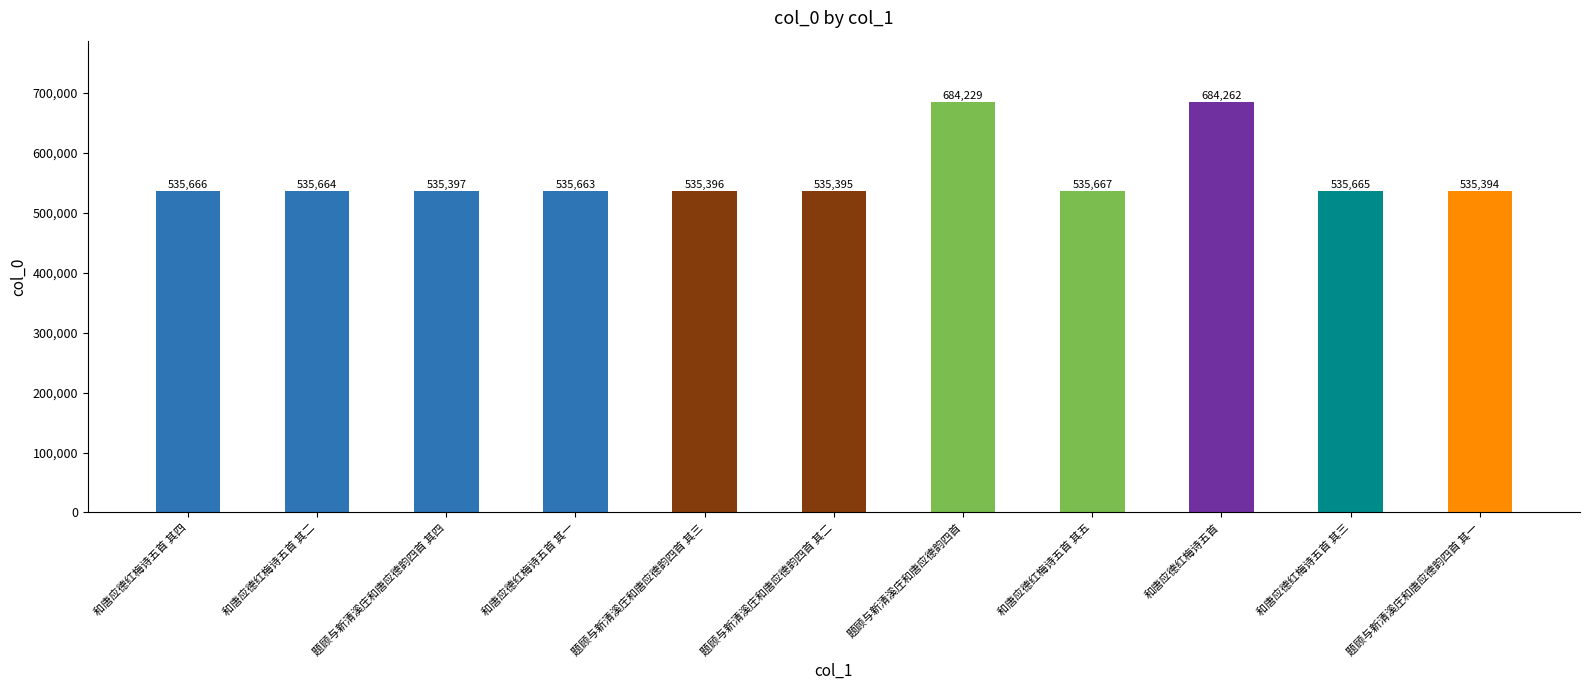

Does the chart contain stacked bars?

No